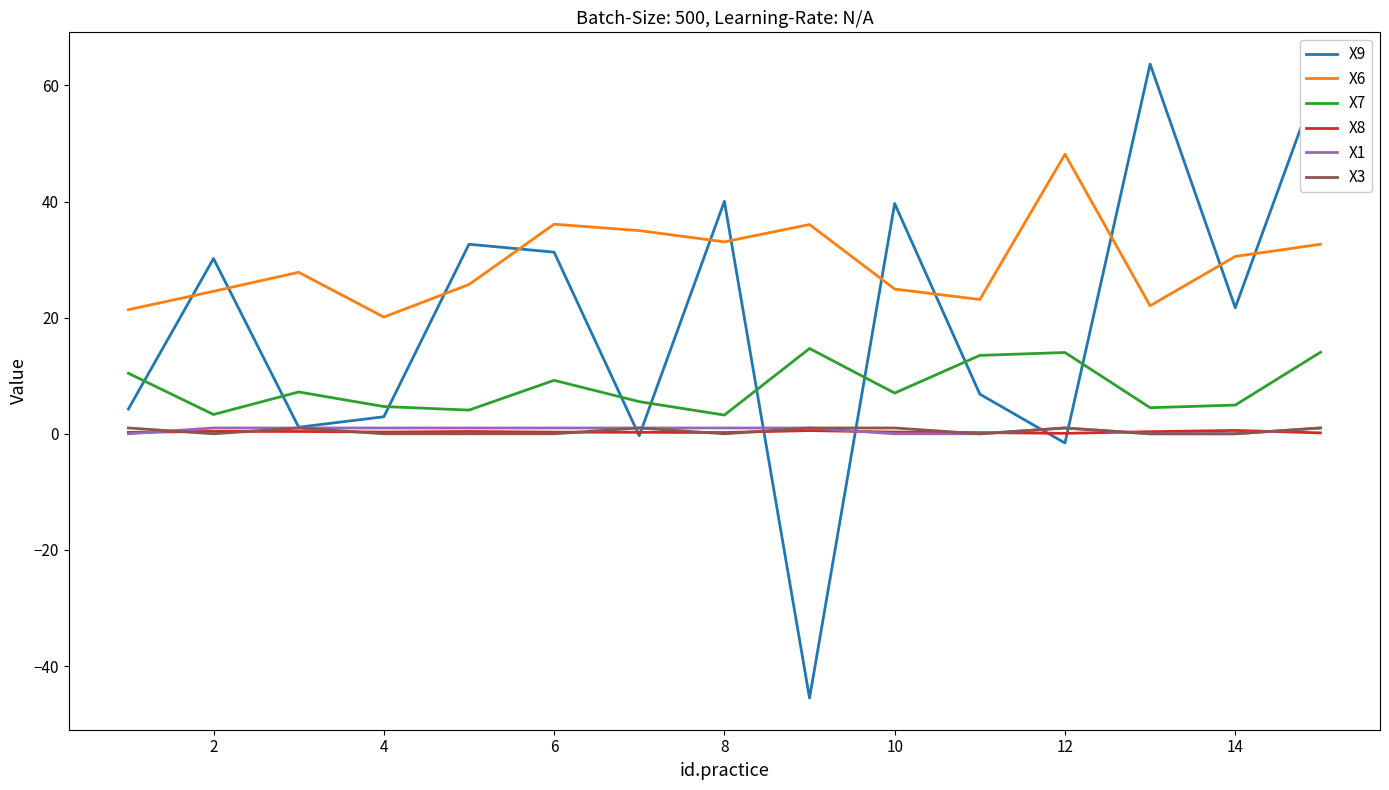

Does the chart display data point markers on the line(s)?

No